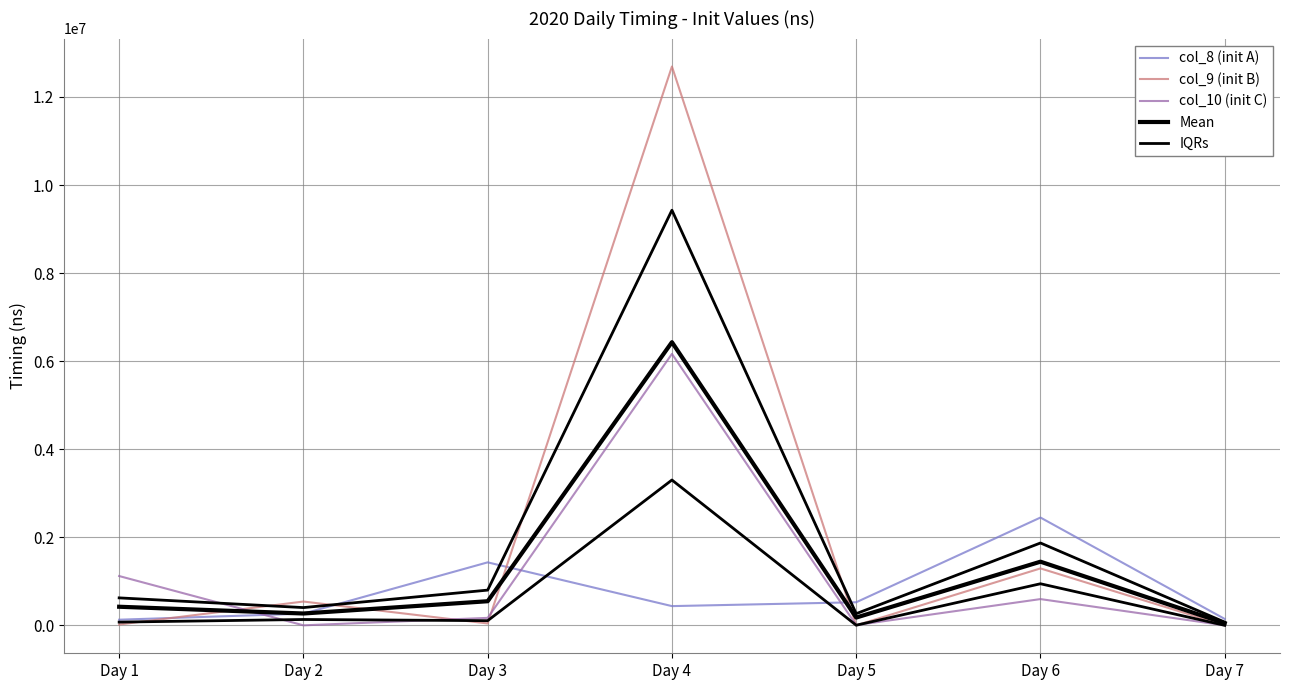

Reading left to right, transcribe all the data shown in this chart.

col_8 (init A): 127900.0	265700.0	1430500.0	436600.0	524200.0	2447900.0	145100.0
col_9 (init B): 19100.0	540600.0	42500.0	12691000.0	0.0	1292700.0	100.0
col_10 (init C): 1119400.0	0.0	169500.0	6164700.0	5500.0	596100.0	100.0
Mean: 422133.3	268766.7	547500.0	6430766.7	176566.7	1445566.7	48433.3
IQRs: 73500.0	132850.0	106000.0	3300650.0	2750.0	944400.0	100.0